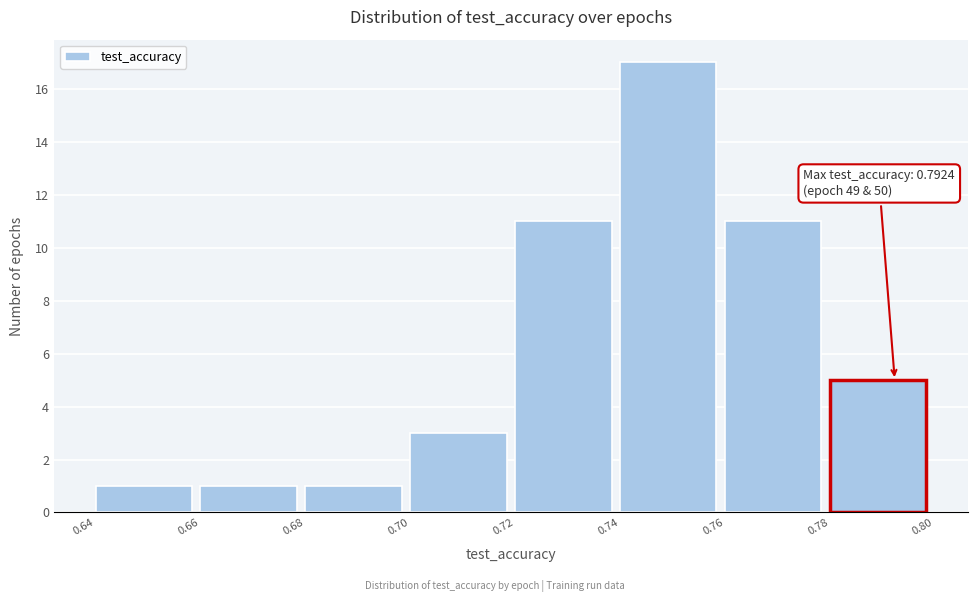

Which range on the x-axis has the tallest bar?

0.74 to 0.76